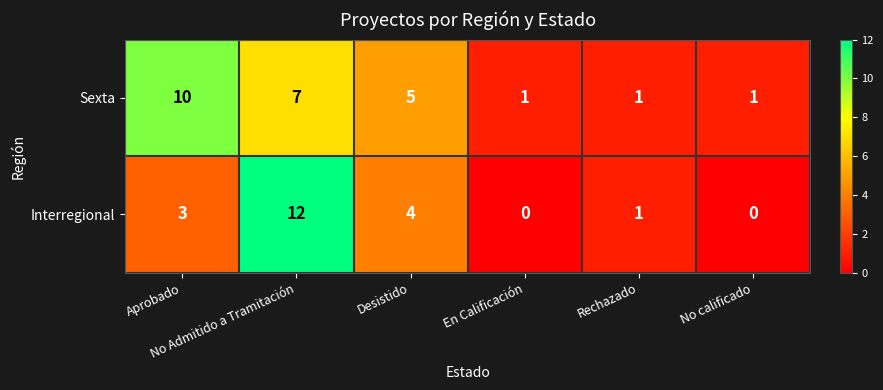

List the series in order of their overall mean, highest first.

Sexta, Interregional